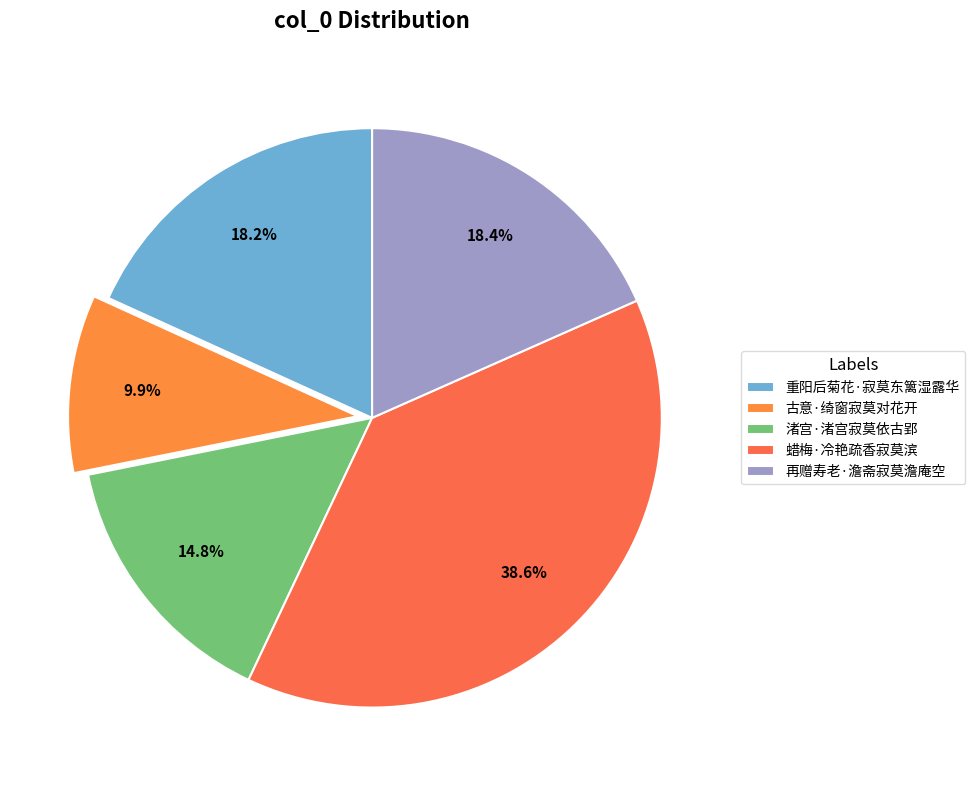

To the nearest percent, what percentage of the pie is 古意·绮窗寂莫对花开?

10%